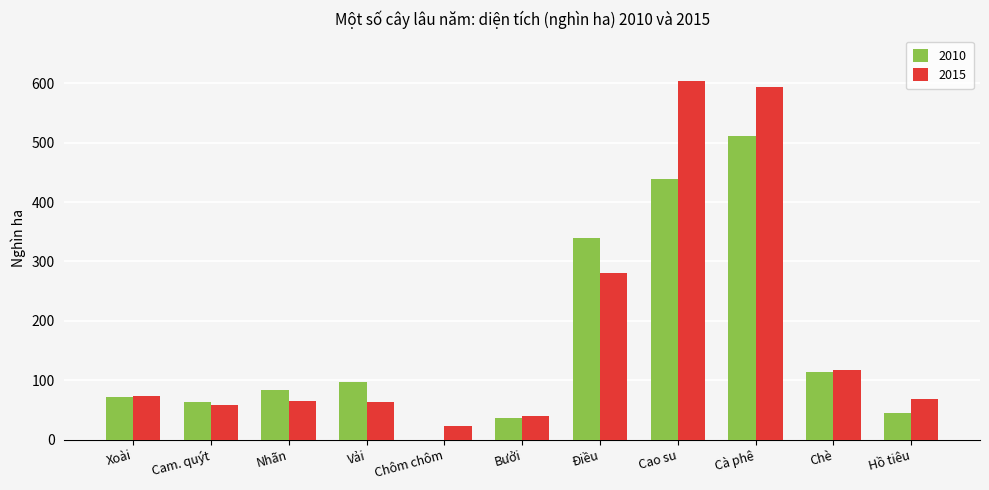

What is the highest value of the 2010 series?

511.9